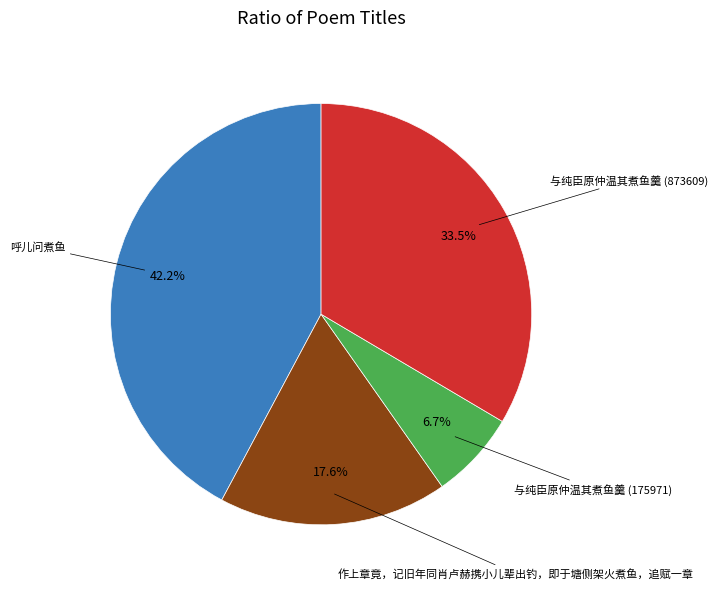

Is there any slice that represents more than half of the pie?

No